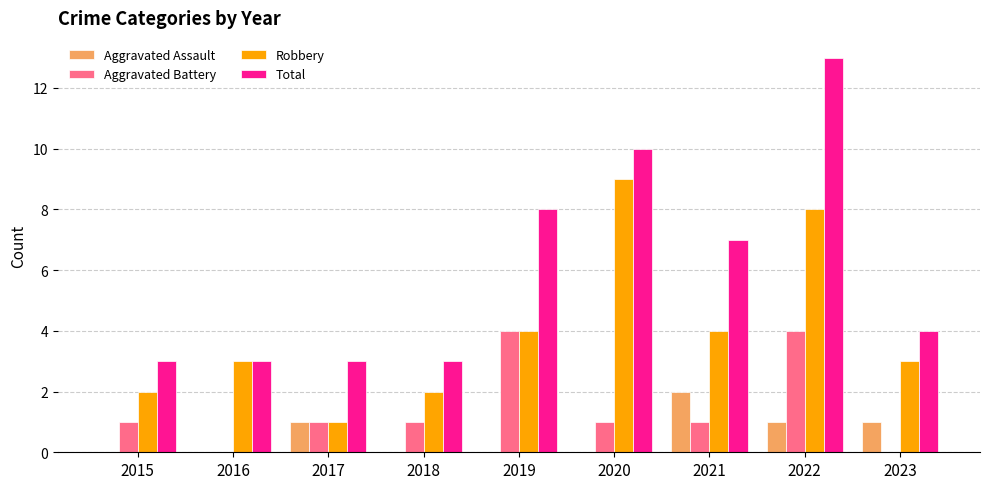

What is the greatest value displayed?

13